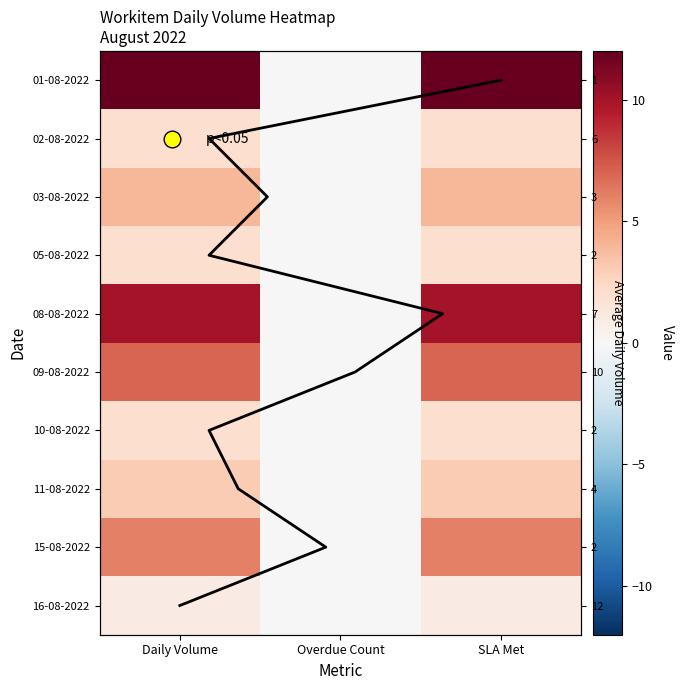

What is the total value across all series at Daily Volume?

49